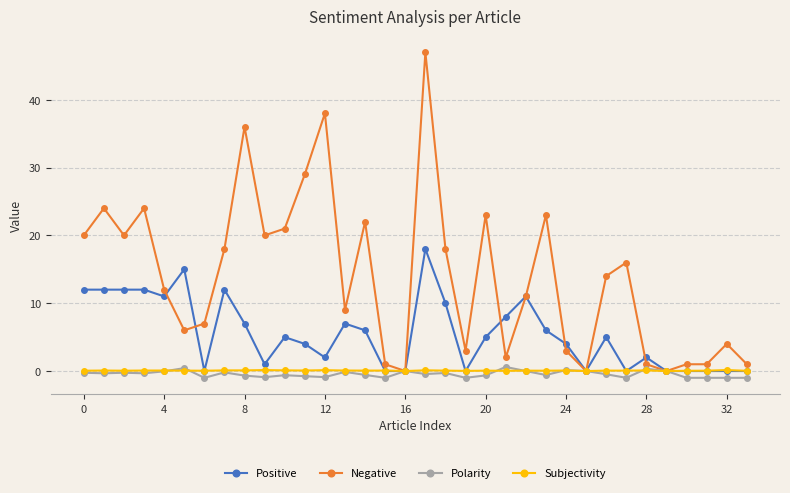

What are all the series names shown in the legend?

Positive, Negative, Polarity, Subjectivity